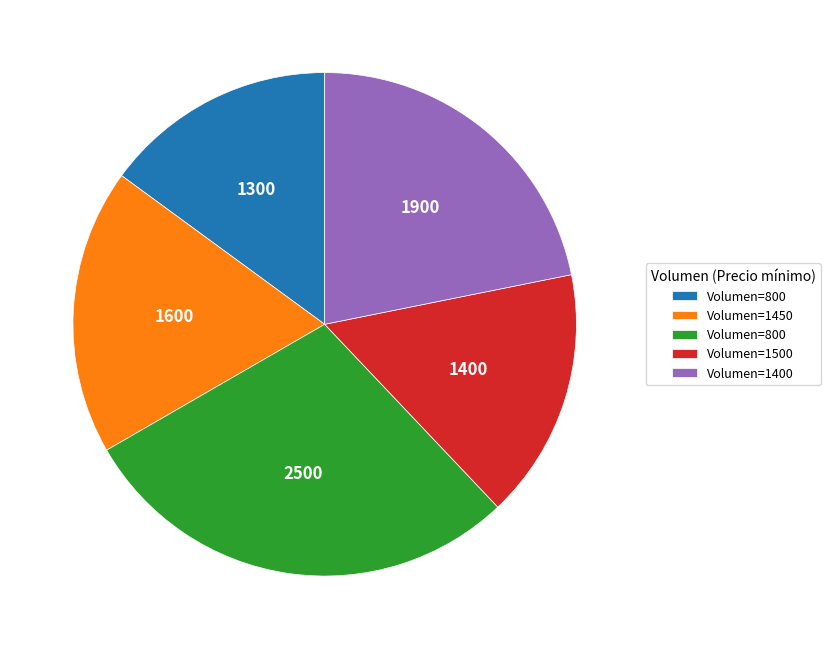

Does any single category account for the majority?

No